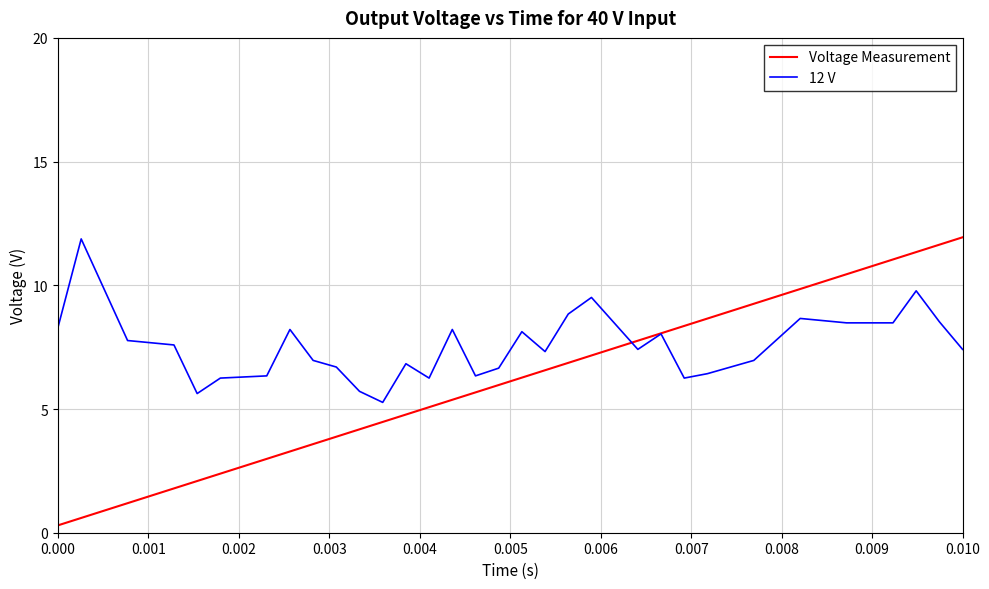

What are all the series names shown in the legend?

Voltage Measurement, 12 V